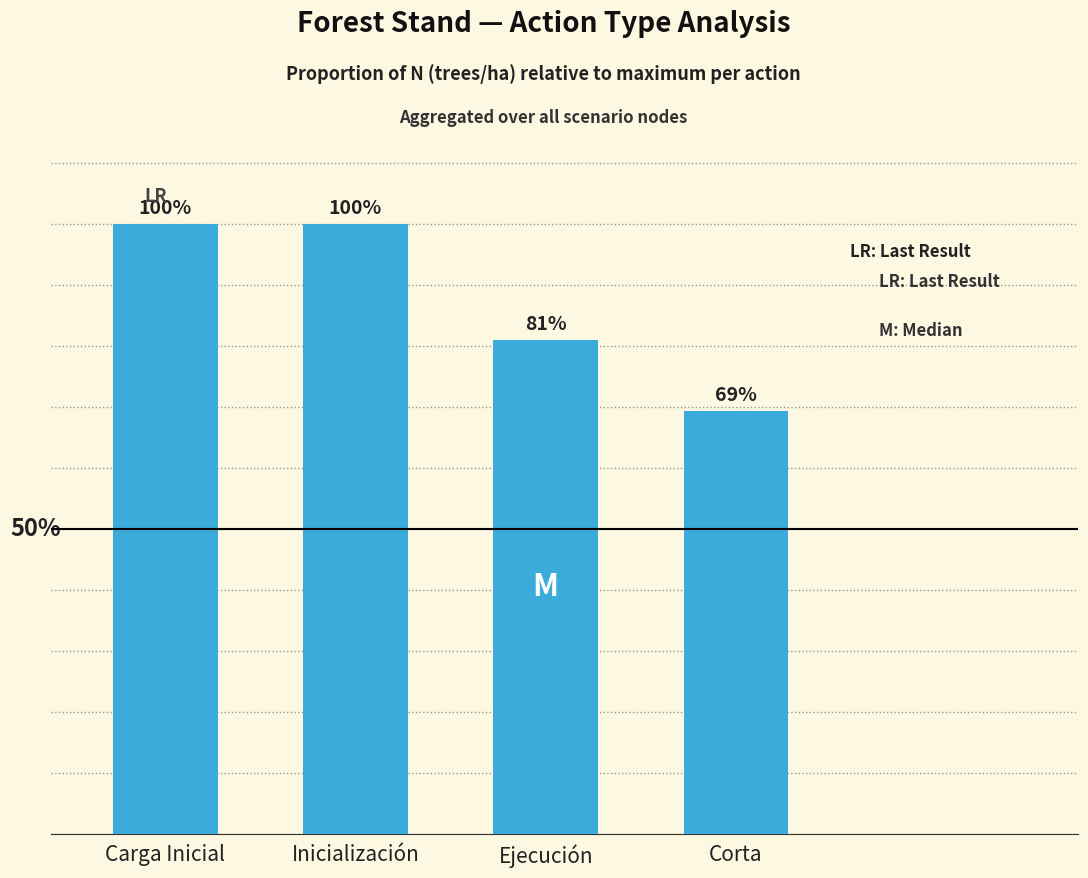

Which has a higher value, Carga Inicial or Ejecución?

Carga Inicial